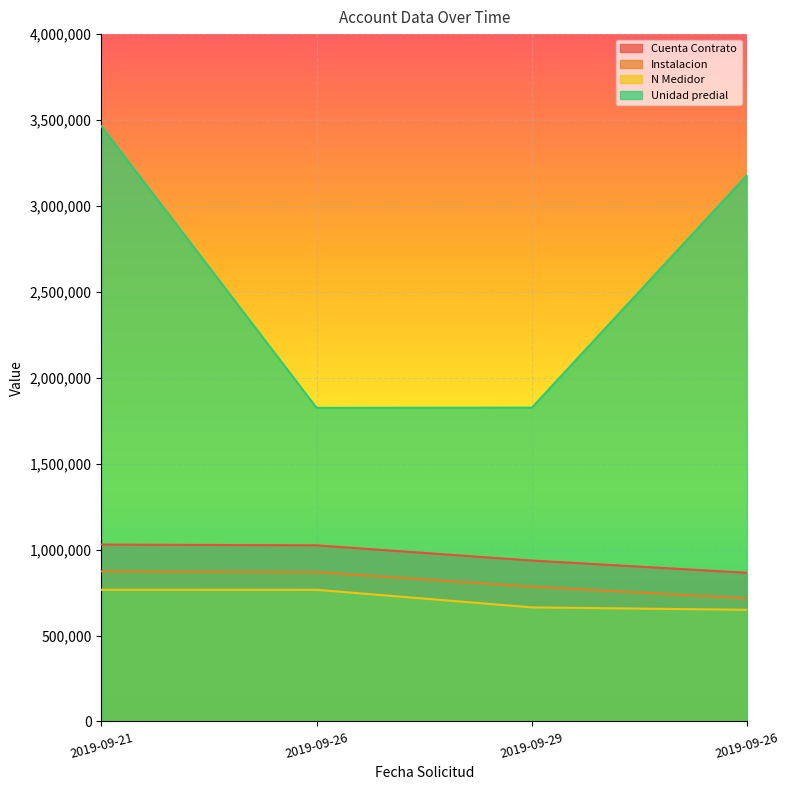

True or false: Cuenta Contrato and Unidad predial cross at least once.

False